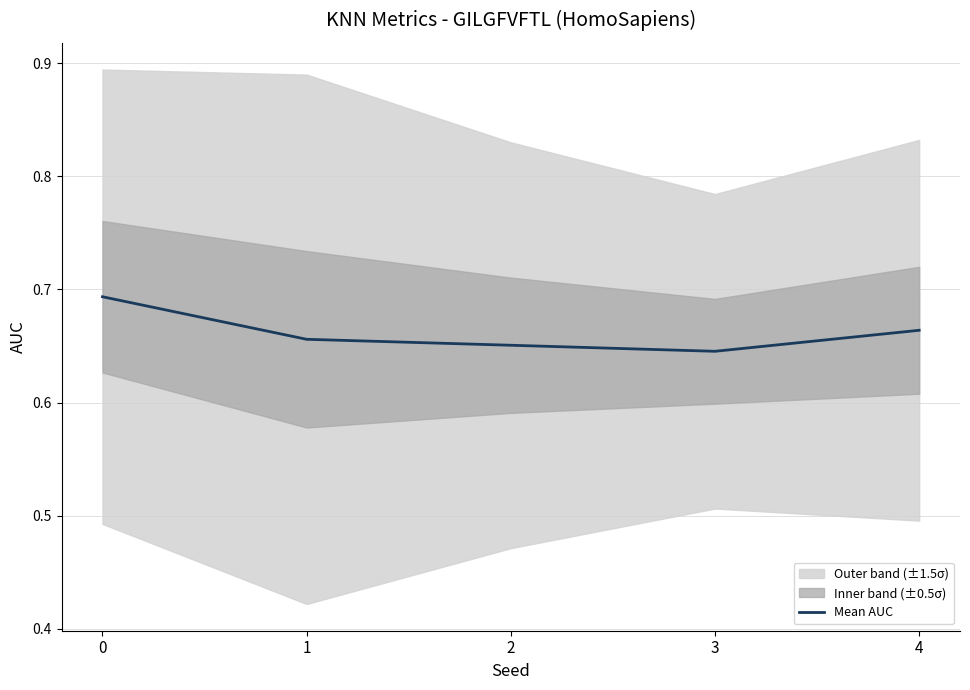

What is the value of the 1st point from the left?

0.7